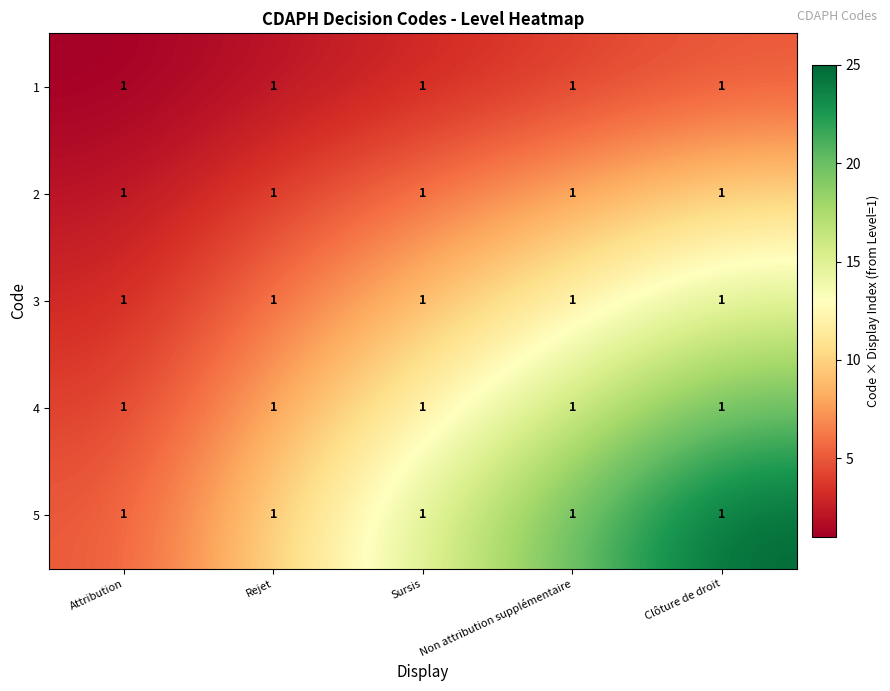

Is the value of 4 at Attribution greater than the value of 1 at Attribution?

Yes